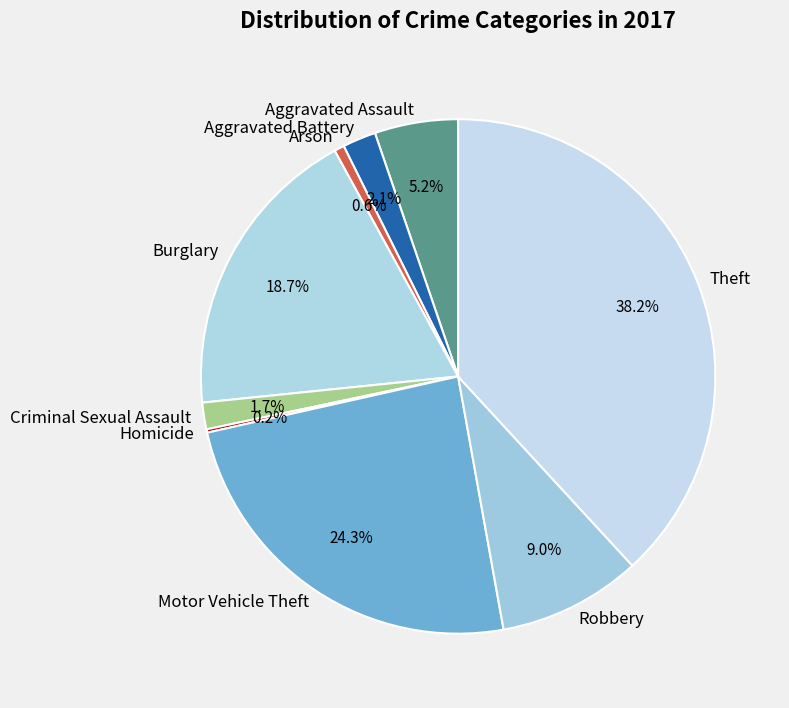

What is the largest slice in the pie chart?

Theft